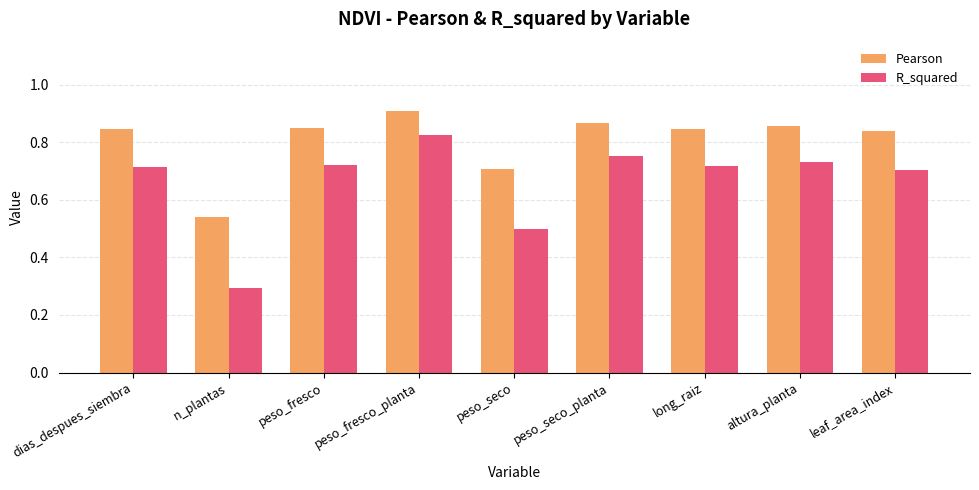

Is the value of R_squared at n_plantas greater than the value of Pearson at peso_fresco?

No